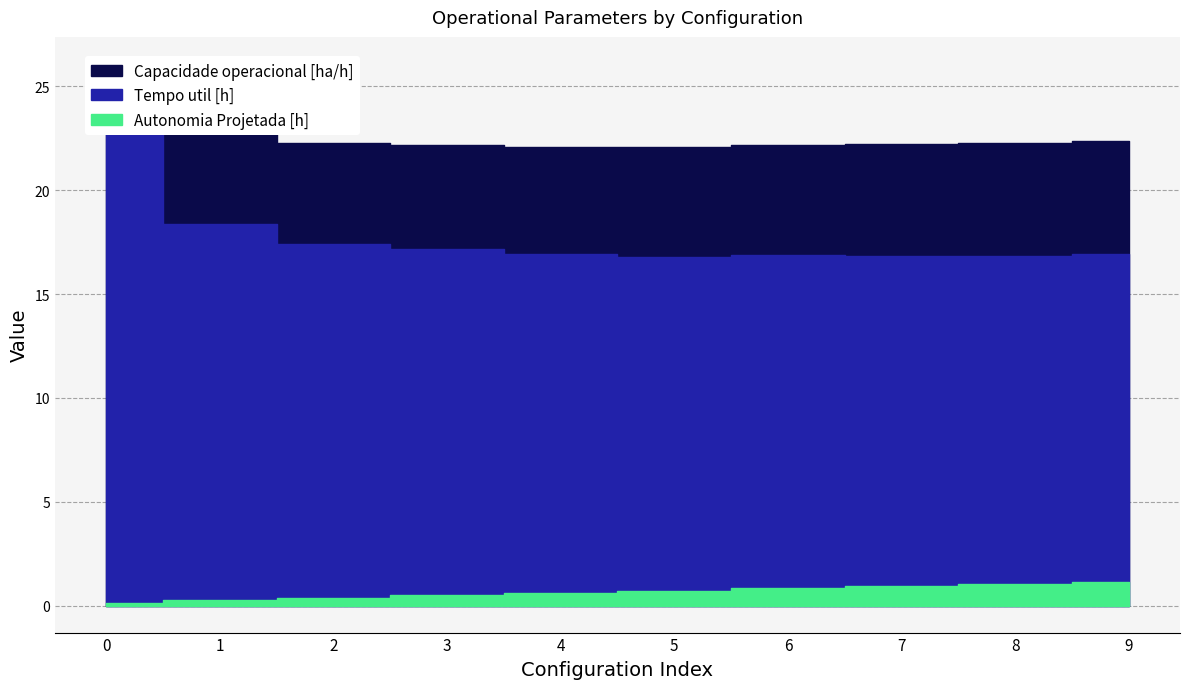

List the series in order of their peak value, highest first.

Tempo util [h], Capacidade operacional [ha/h], Autonomia Projetada [h]